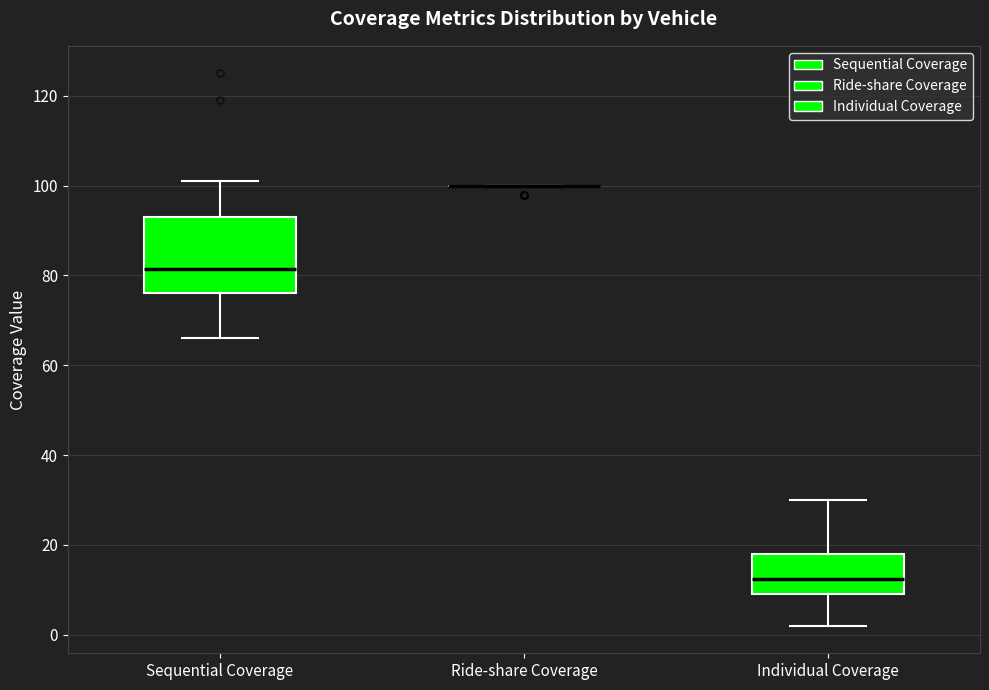

Reading left to right, transcribe this box plot: for each box, give where its median line is, the range the box spans, and where its two whiskers end, as read against the y-axis. The values are not printed on the chart, so give them approximately, as read against the axis.

Sequential Coverage: median 82, box 76 to 94, whiskers 66 to 102
Ride-share Coverage: box collapsed to a line at 100, whiskers 100 to 100
Individual Coverage: median 12, box 10 to 18, whiskers 2 to 30